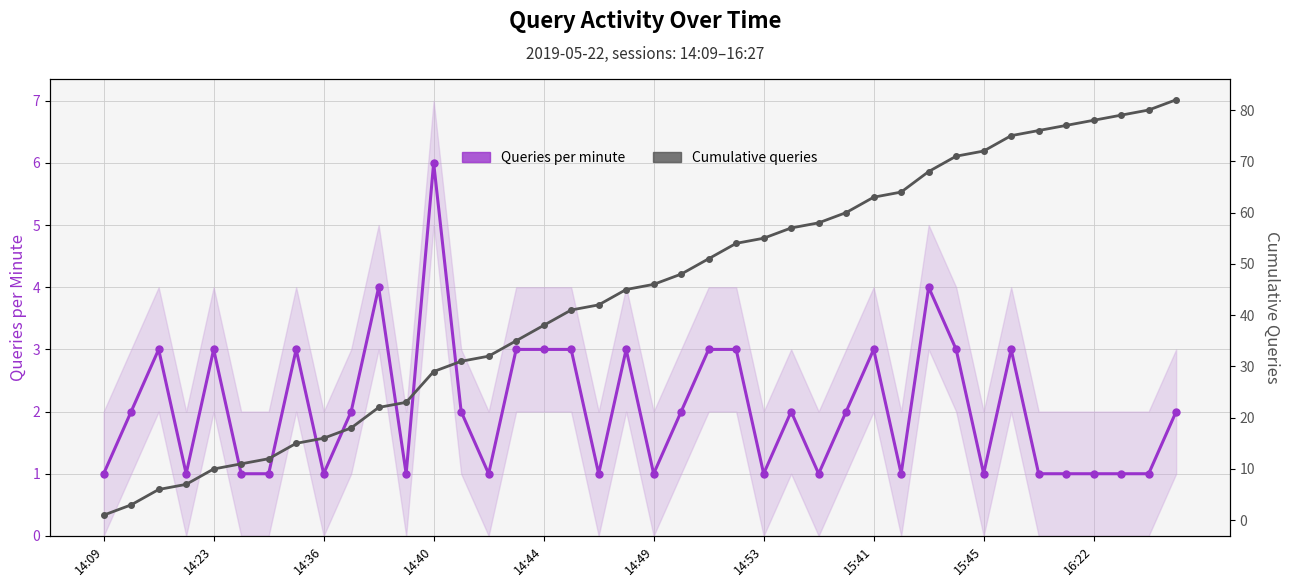

At how many categories does at least one series exceed 32?

25